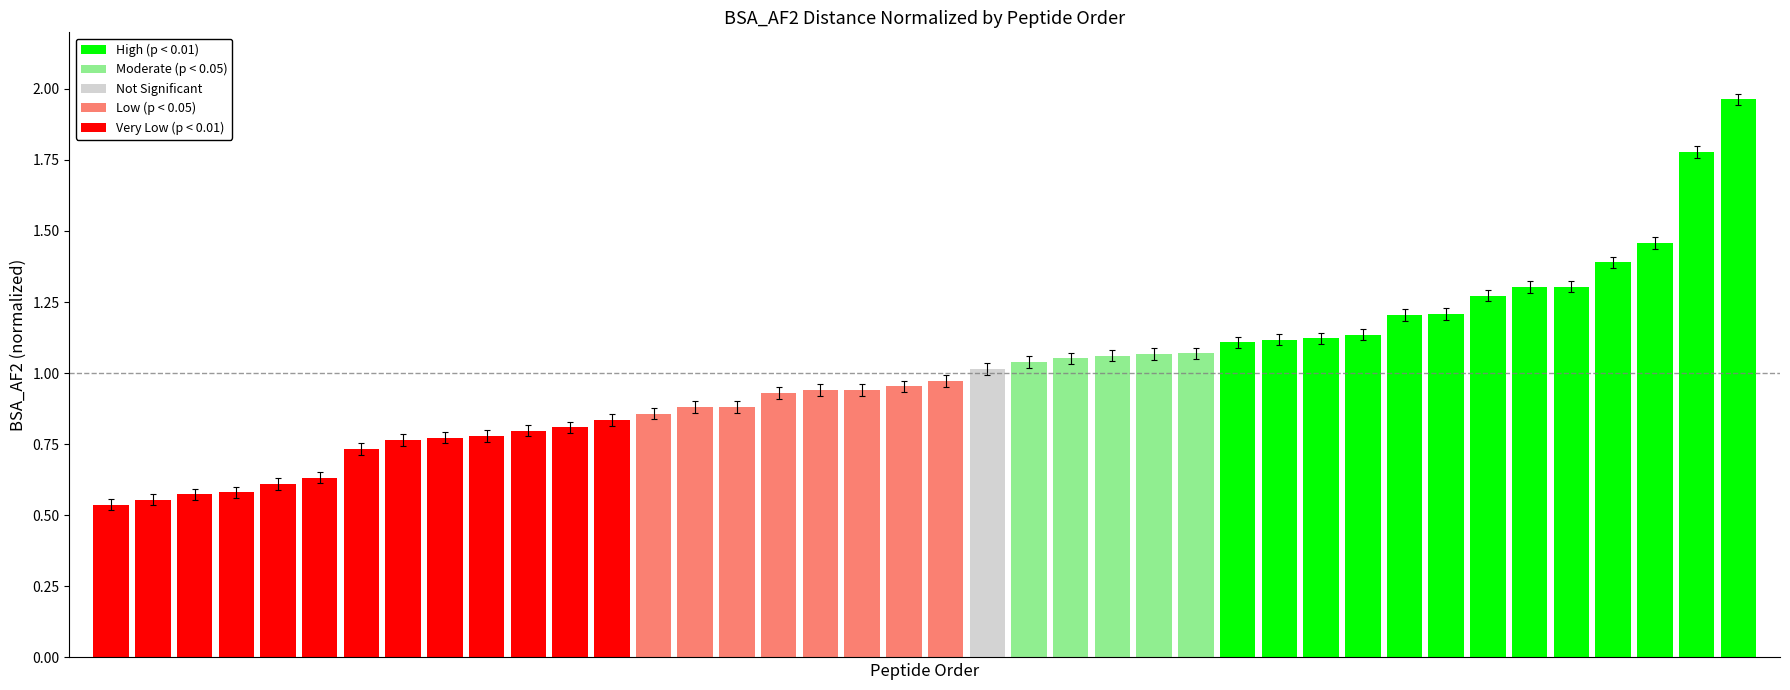

What is the difference between the maximum and minimum values?

1.4